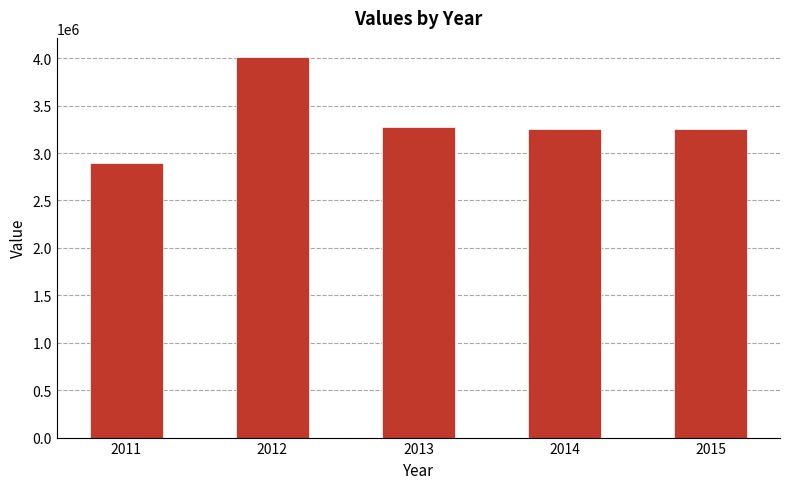

How many bars are there in total?

5